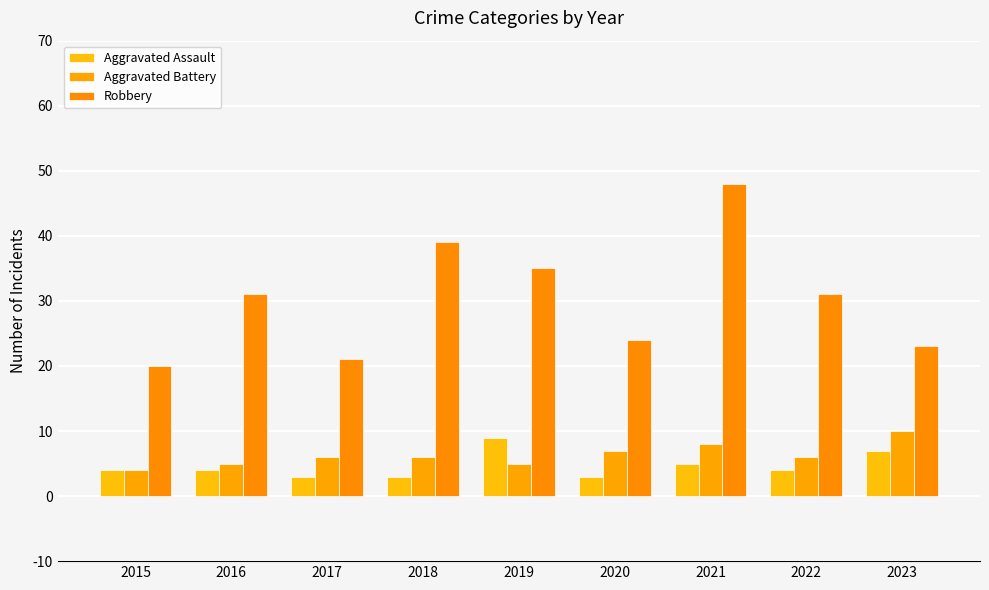

True or false: Aggravated Assault has a value of 9 at 2019.

True